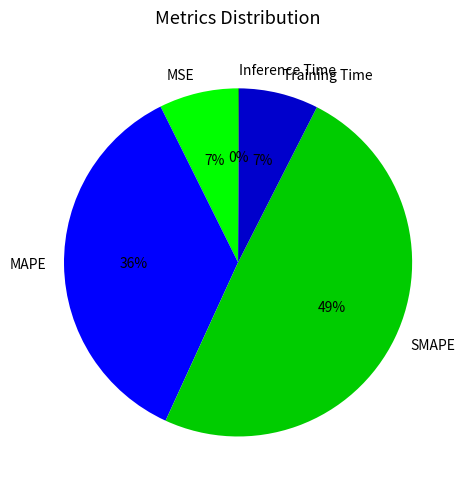

To the nearest percent, what is the average slice percentage?

20%